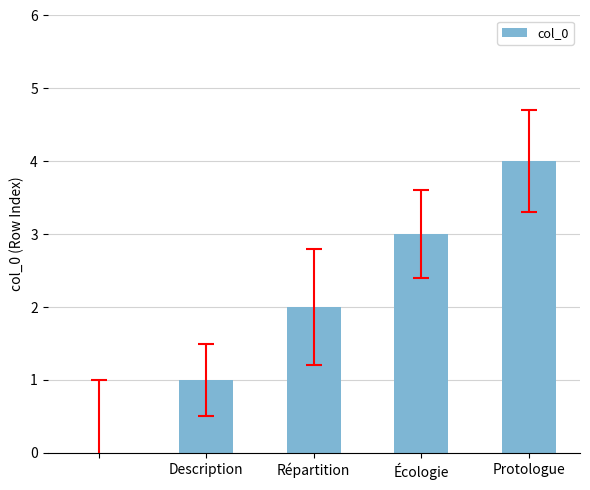

What is the sum of all values?

10